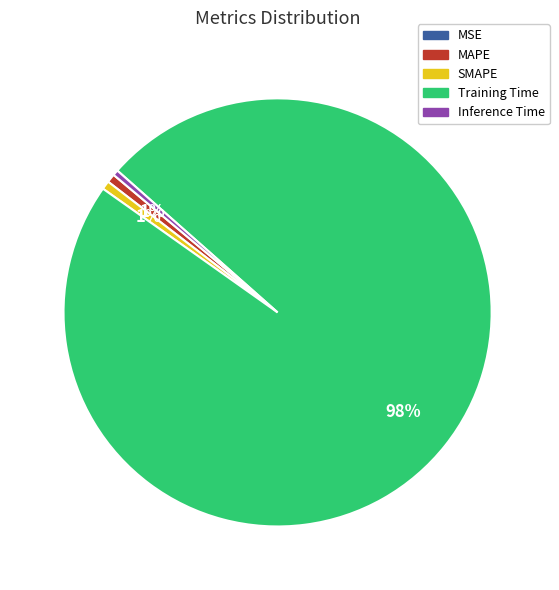

The MAPE slice represents 11% of the pie. True or false?

False